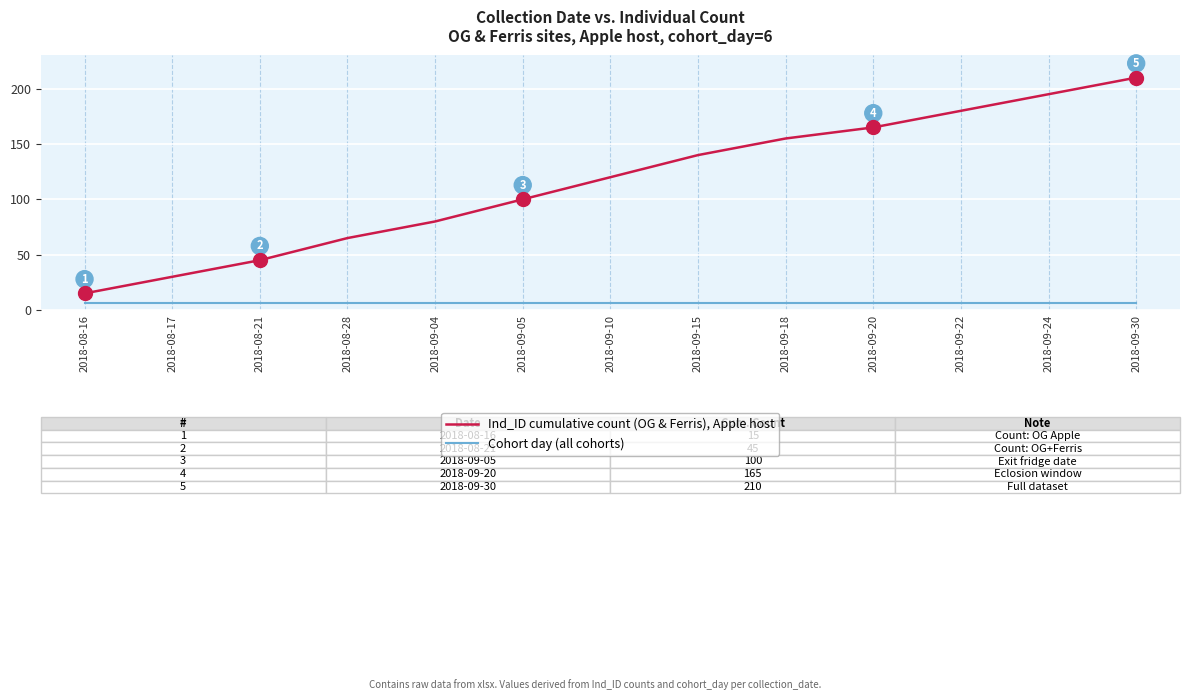

Is the value of Ind_ID cumulative count (OG & Ferris), Apple host at 2018-09-18 greater than the value of Cohort day (all cohorts) at 2018-09-05?

Yes